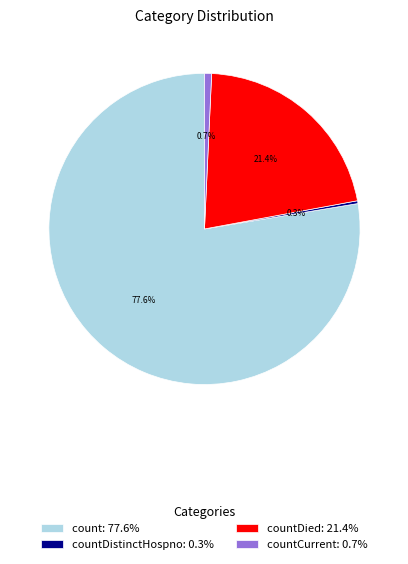

Is count: 77.6% the majority of the pie?

Yes